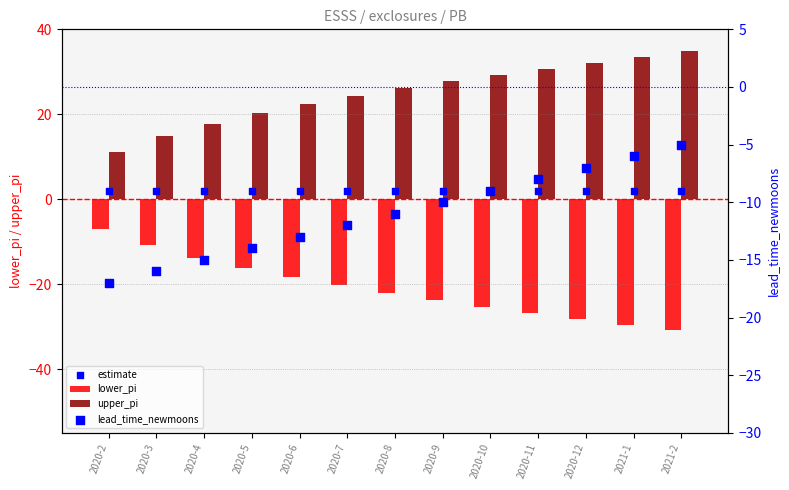

At which category is the sum across all series the highest?

2021-2